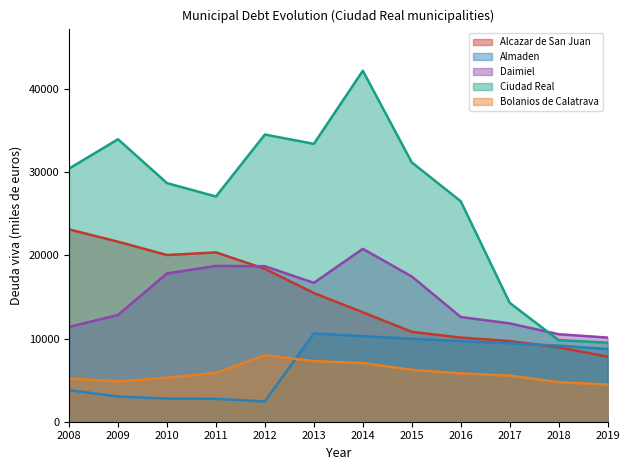

What is the value of the Daimiel point at the 4th from the left?

18738.0